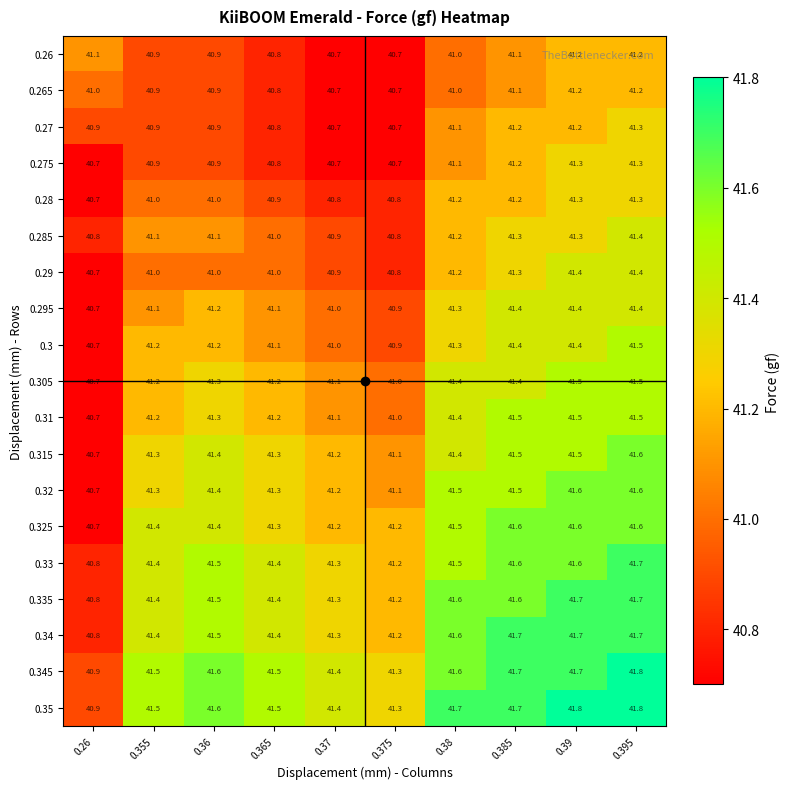

What value does the 0.34 series have at 0.395?

41.7